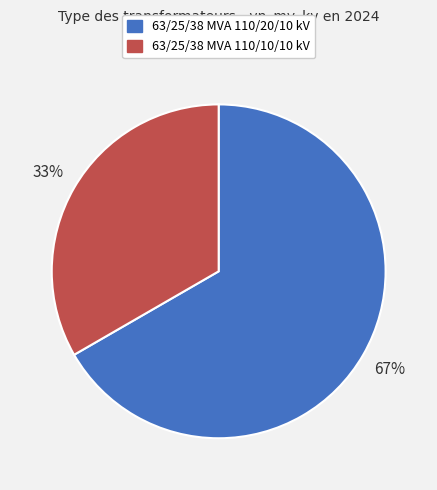

Which slice is the smallest?

63/25/38 MVA 110/10/10 kV